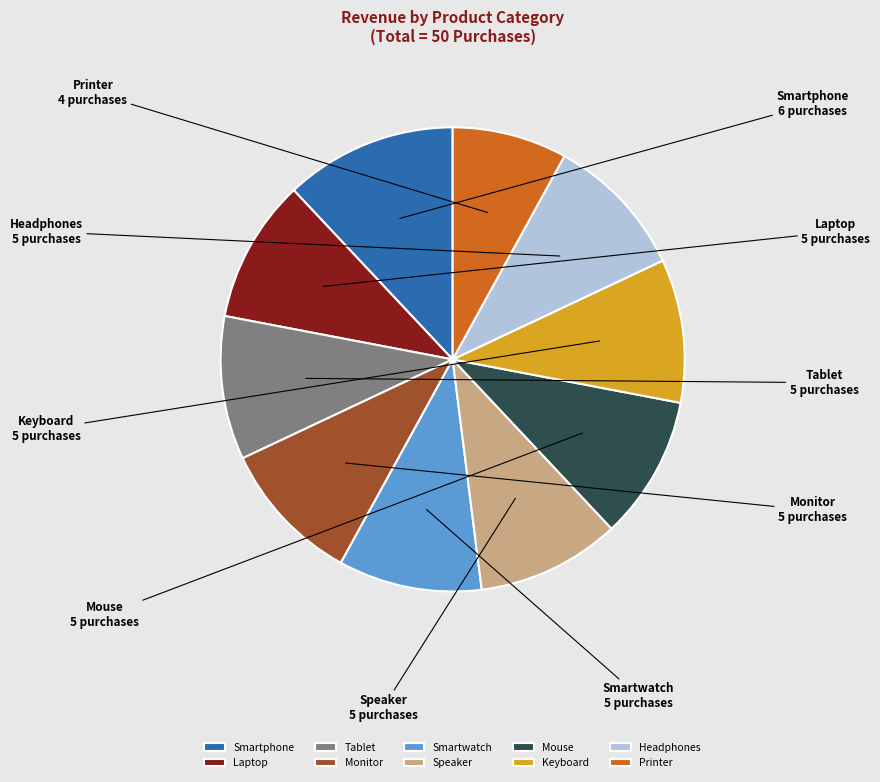

Does any single category account for the majority?

No